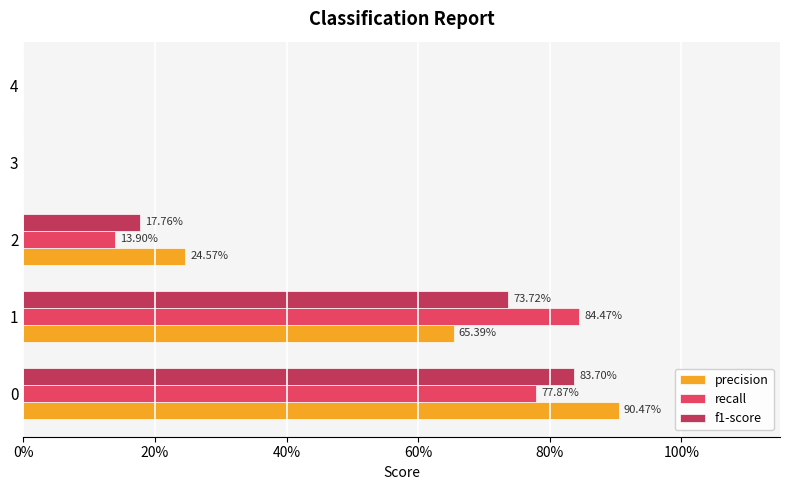

How many bars are there in each group?

3